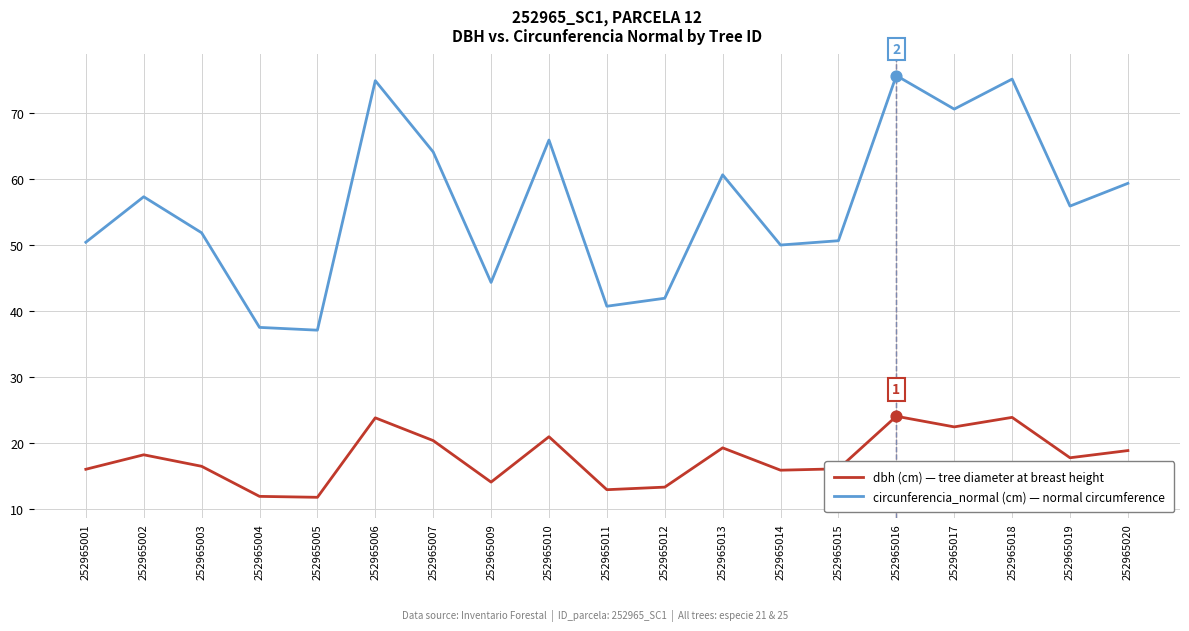

What is the total value across all series at 252965017?

93.0